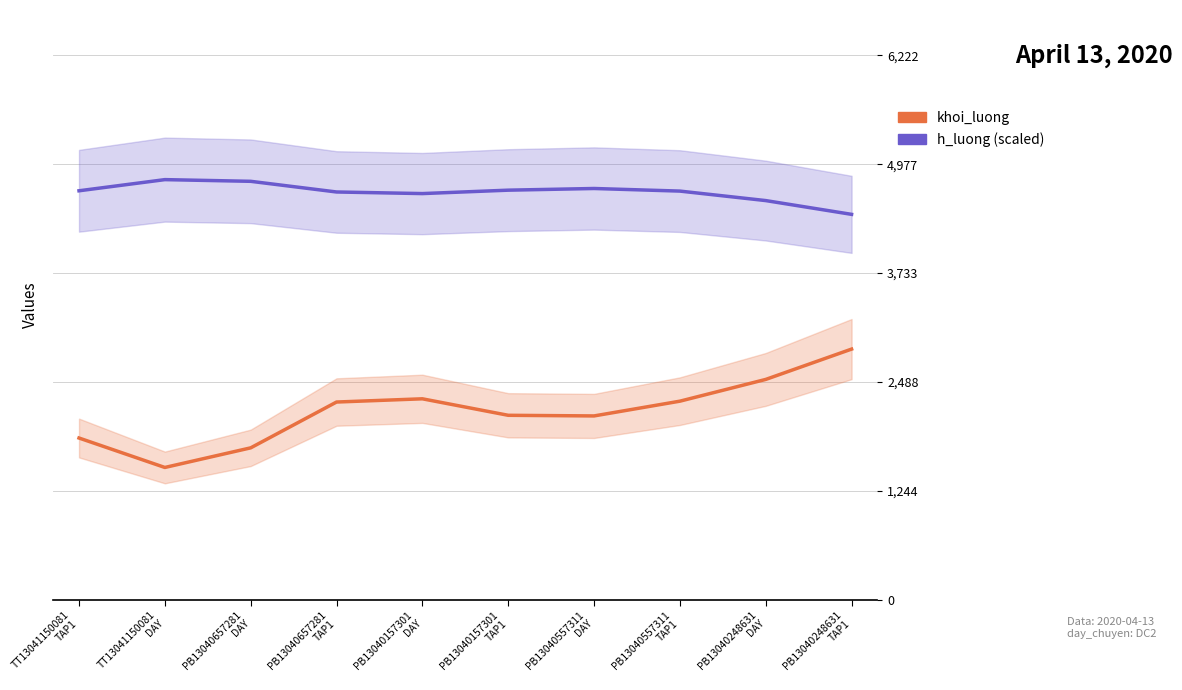

How many values in the khoi_luong series are below 2259?

5